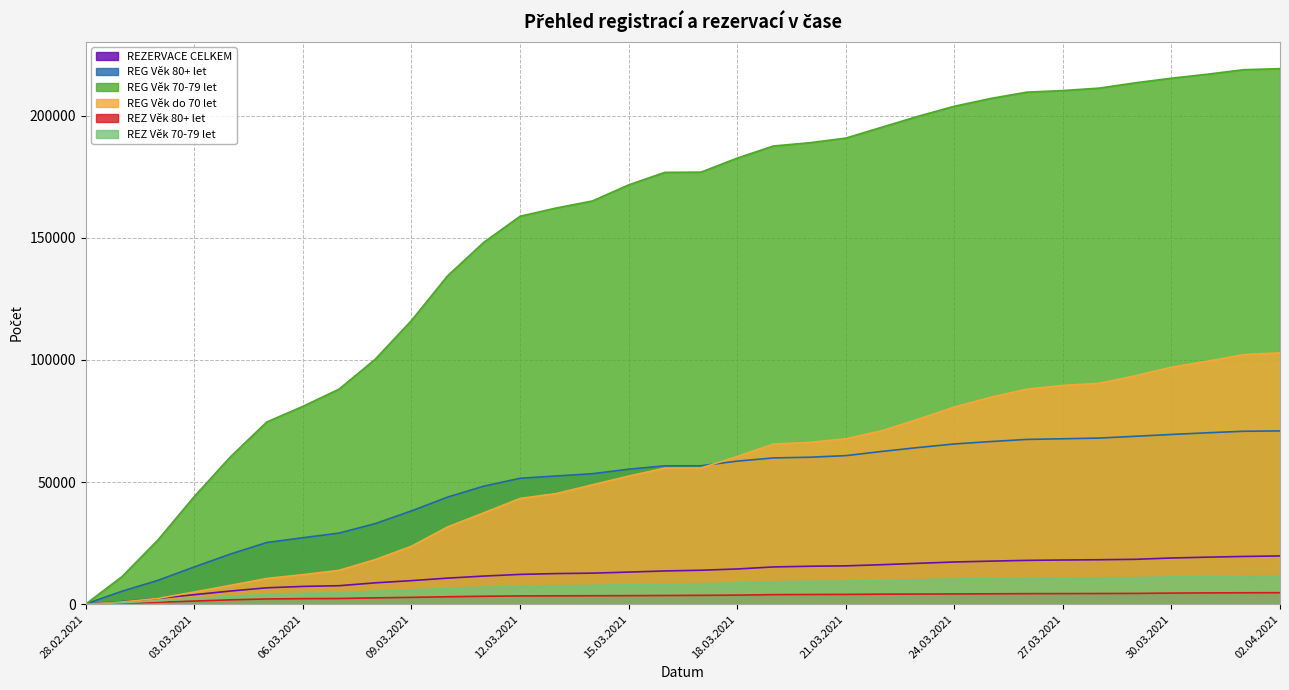

What is the difference between the maximum and minimum values in the REG Věk 80+ let series?

70841